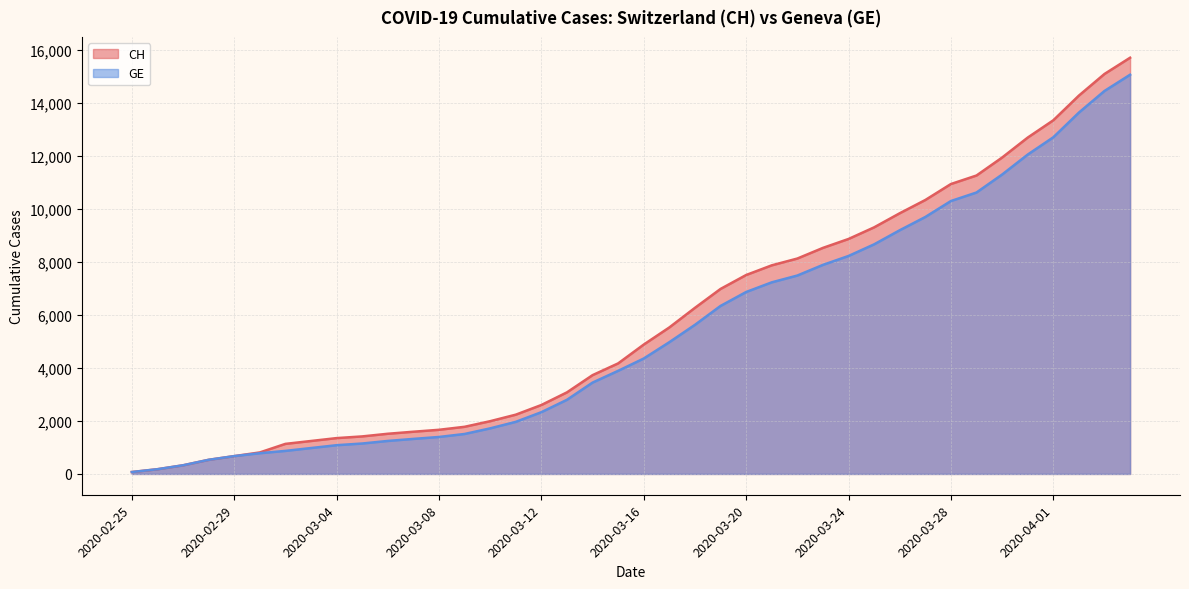

What is the difference between the maximum and minimum values in the GE series?

15005